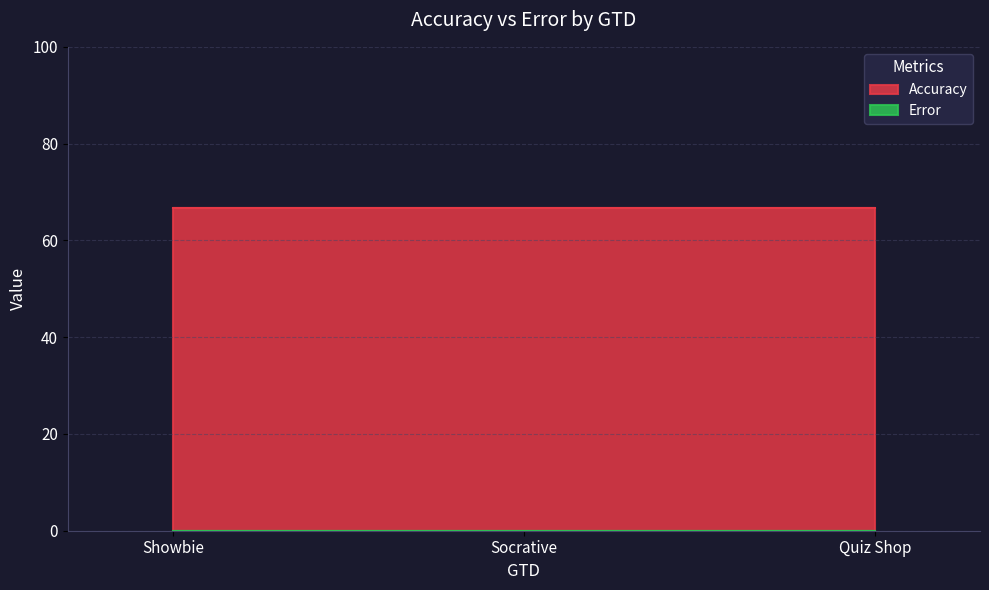

Which series has the largest total across all categories?

Accuracy